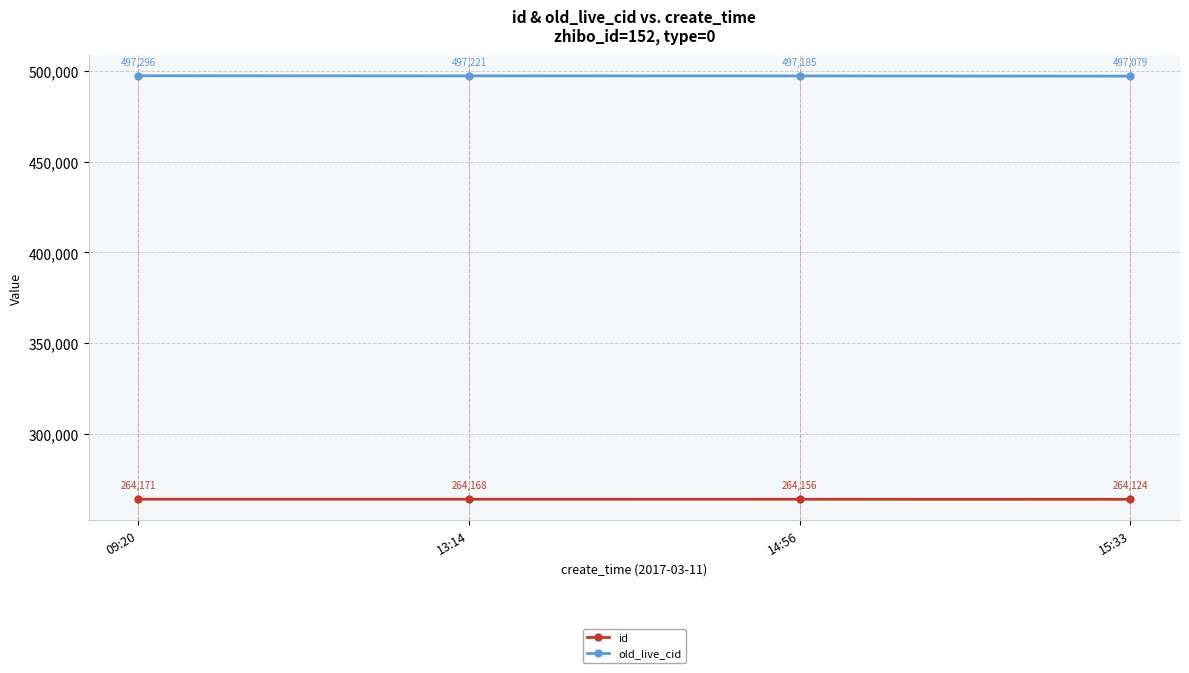

Rank the series by their maximum value, from lowest to highest.

id, old_live_cid